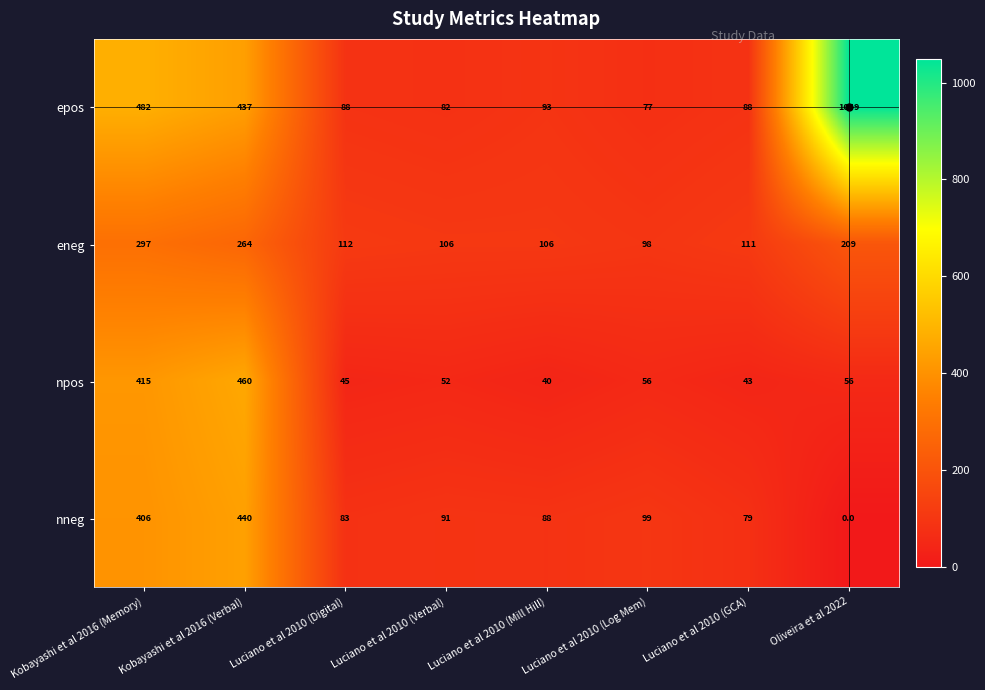

What is the total value across all series at Kobayashi et al 2016 (Memory)?

1600